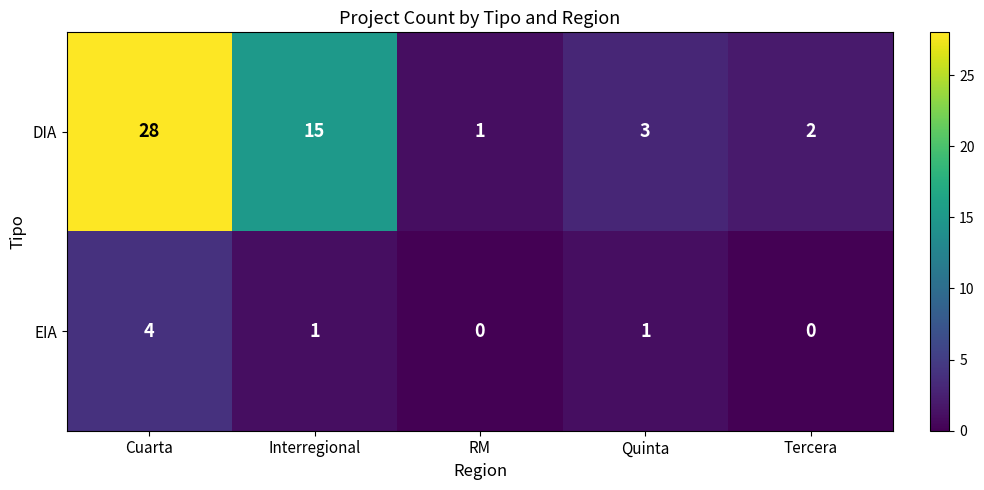

The value of DIA at Quinta is 2. True or false?

False